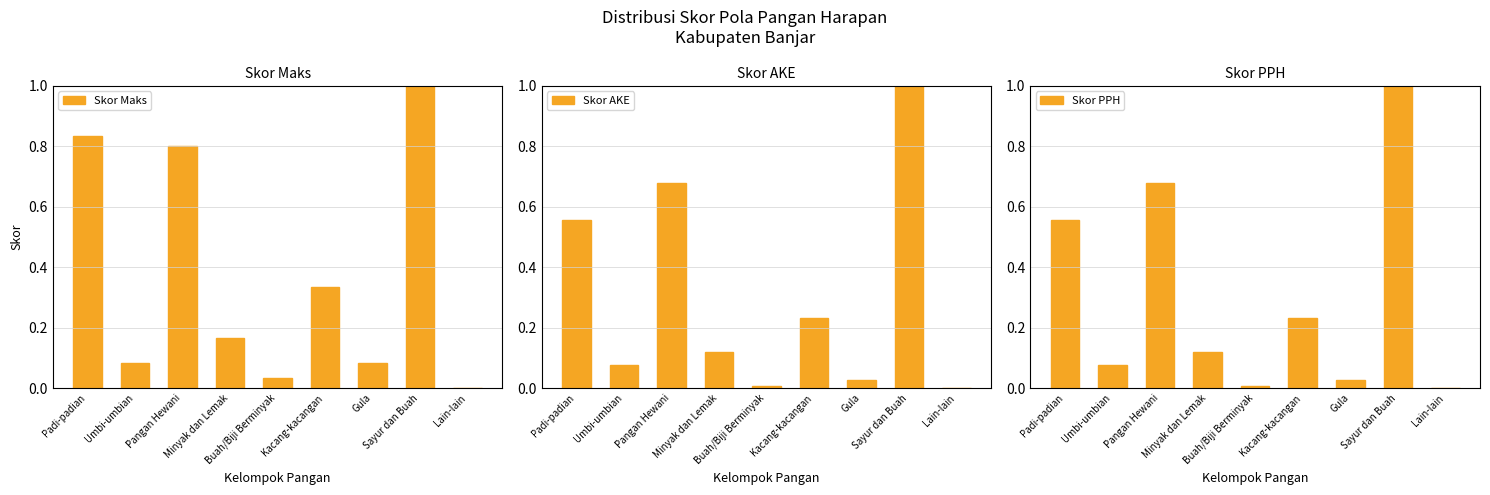

What is the highest value of the Skor Maks series?

1.0